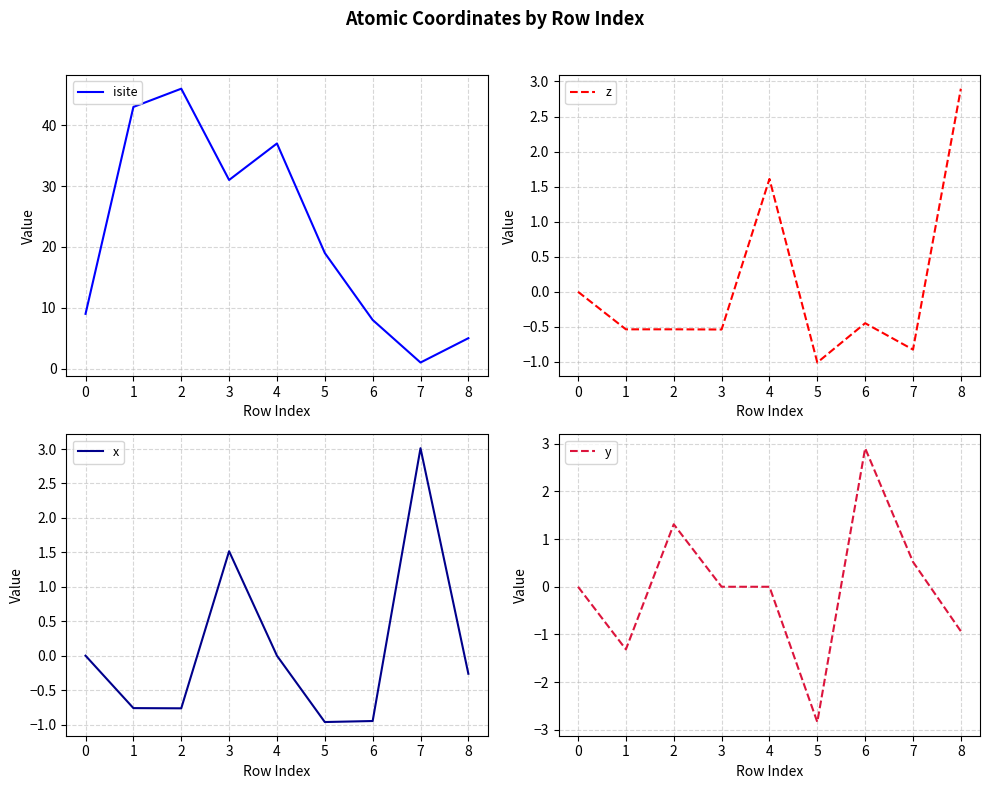

The value of y at 6 is 2.9. True or false?

True